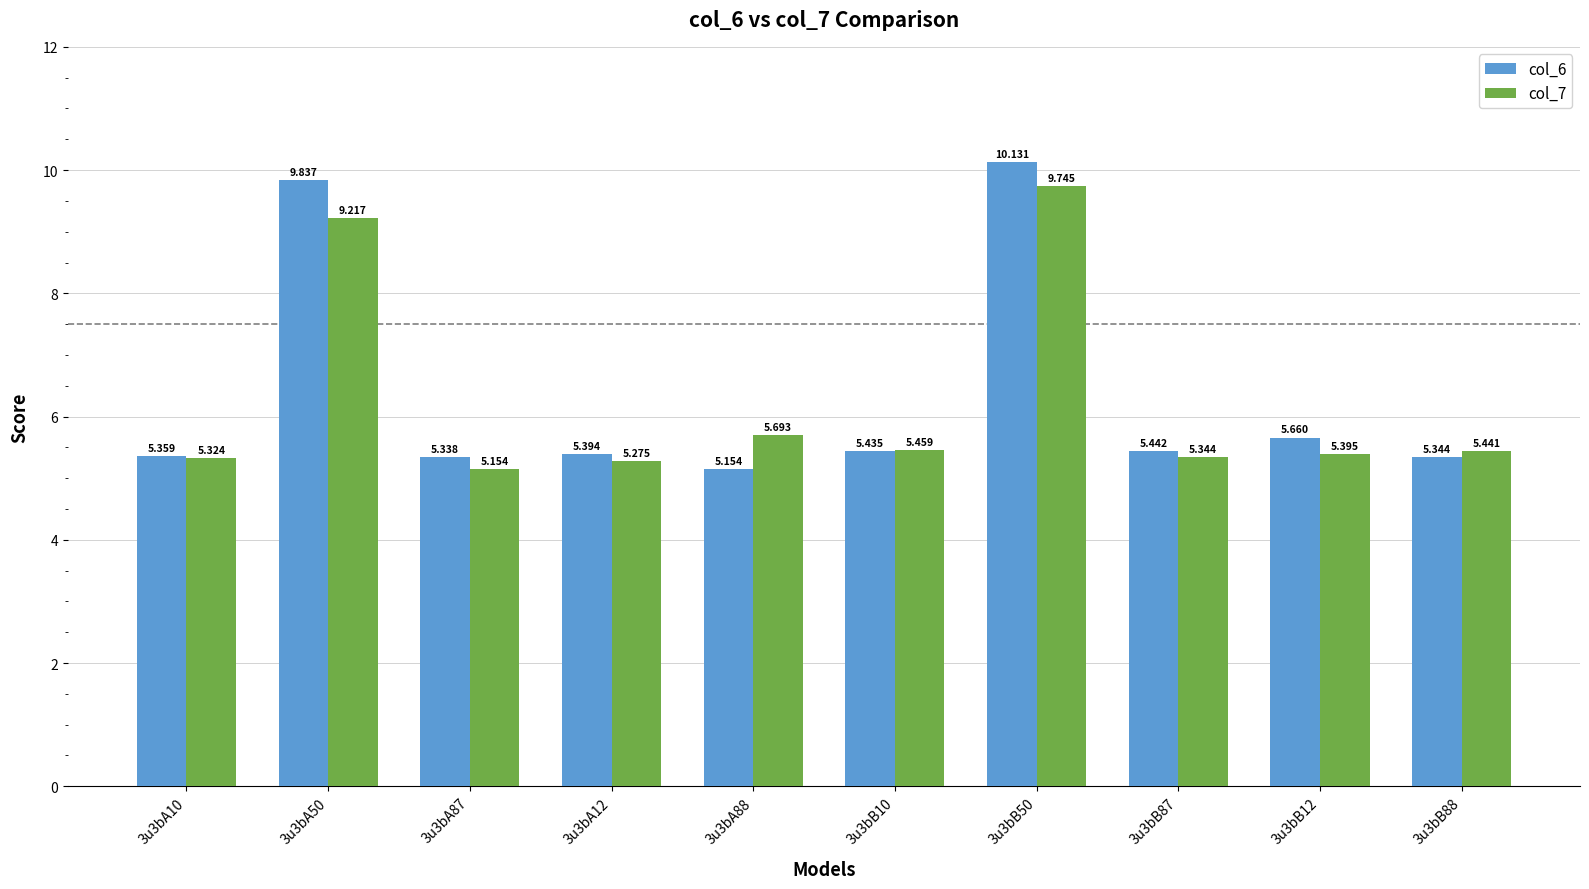

Rank the series by their maximum value, from lowest to highest.

col_7, col_6